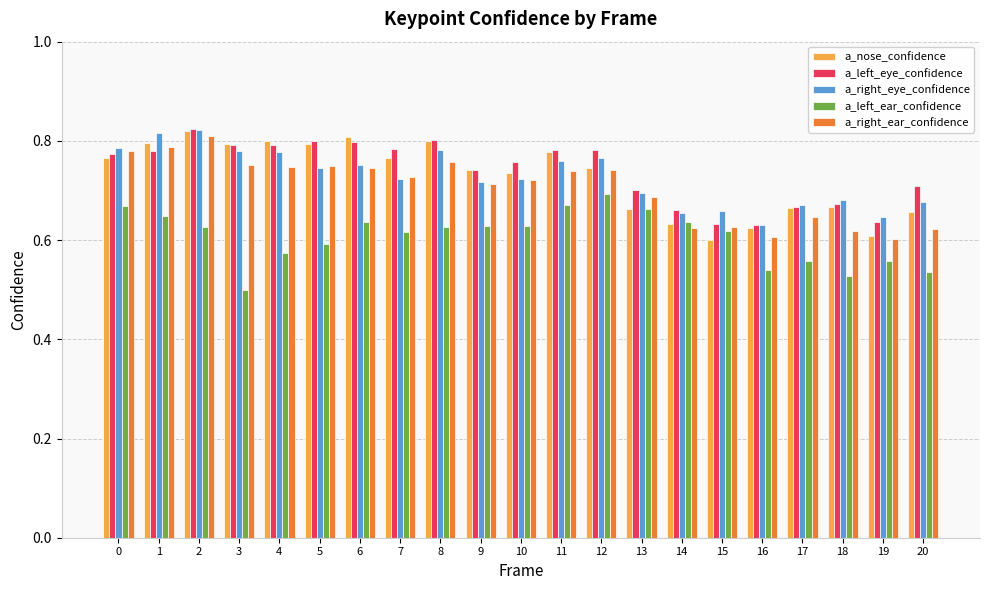

At how many categories does at least one series exceed 0?

21